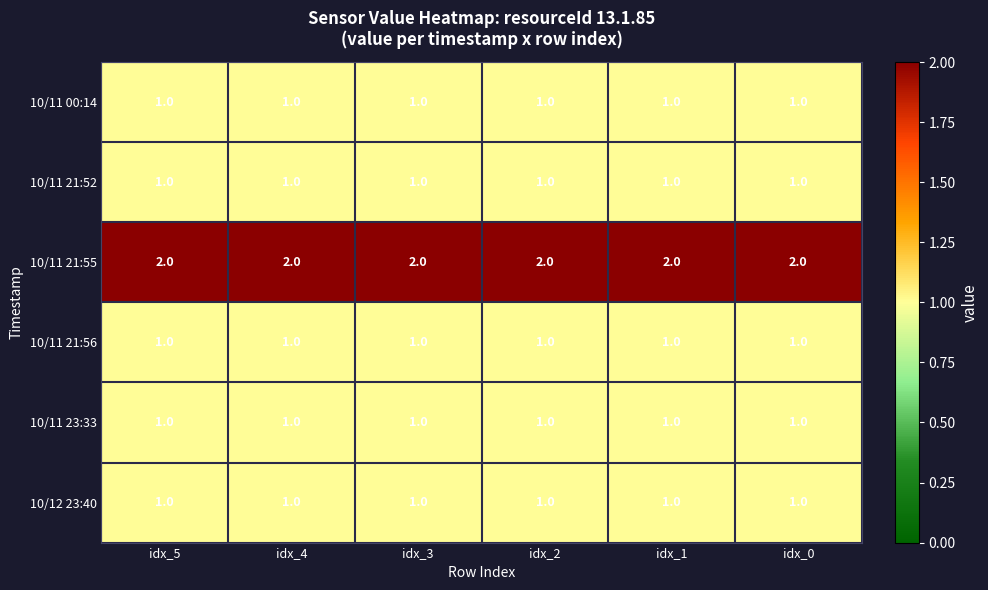

Is it true that 10/11 23:33 equals 1 at idx_5?

True